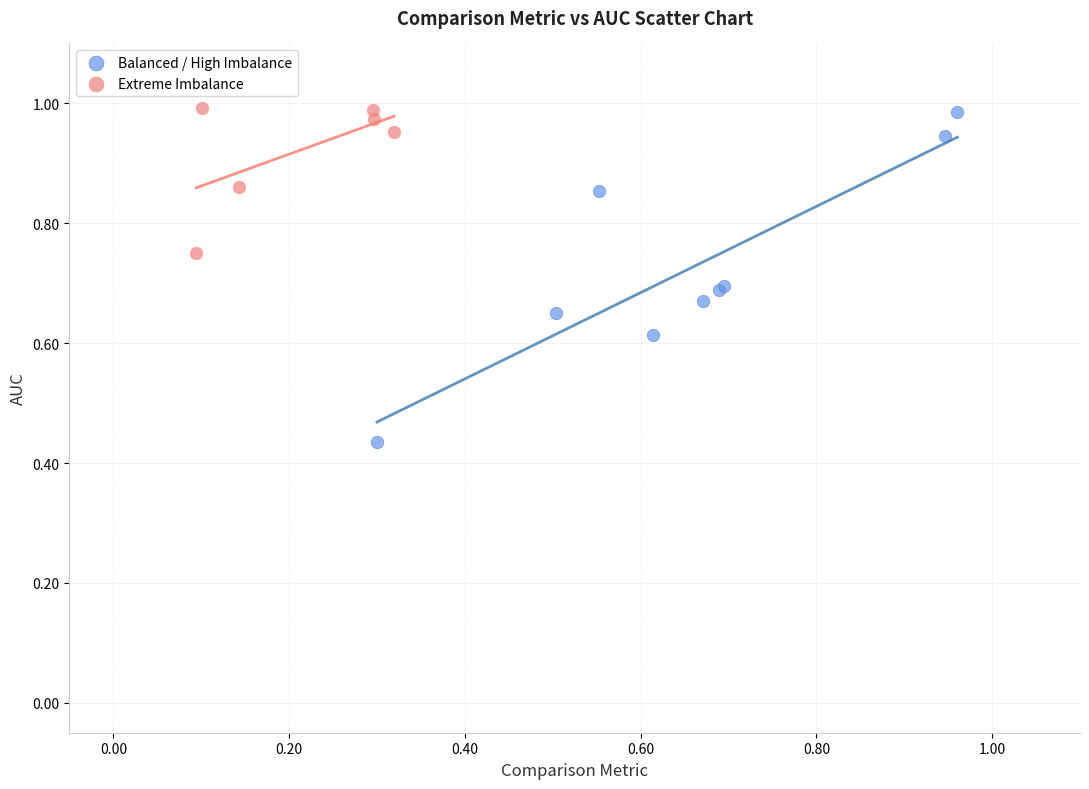

Which series contains the lowest Y value?

Balanced / High Imbalance